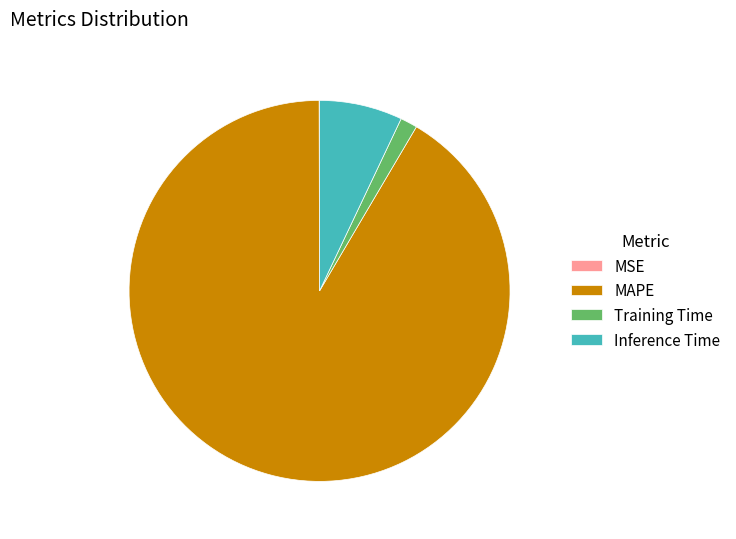

Is there a majority slice in this chart?

Yes